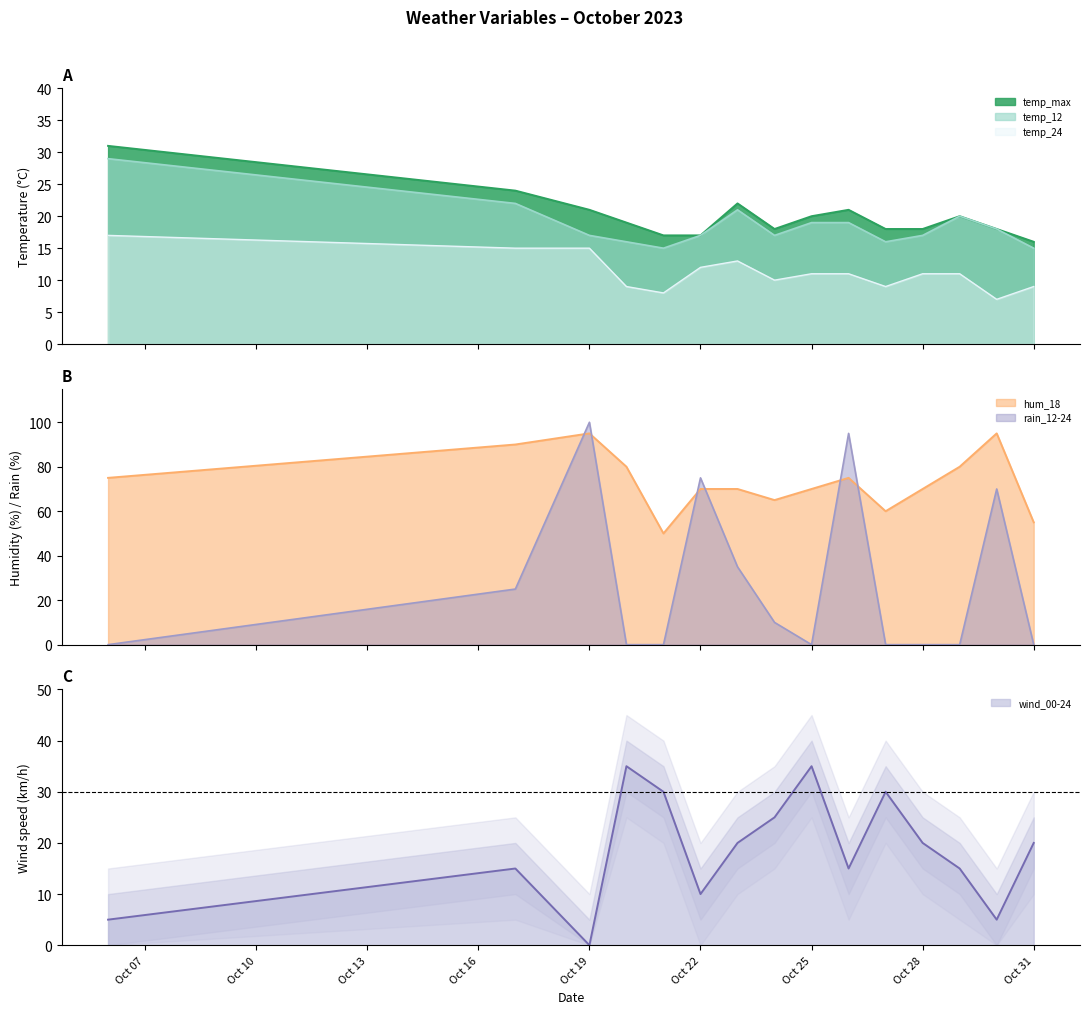

How many positive values does the rain_12-24 series have?

7